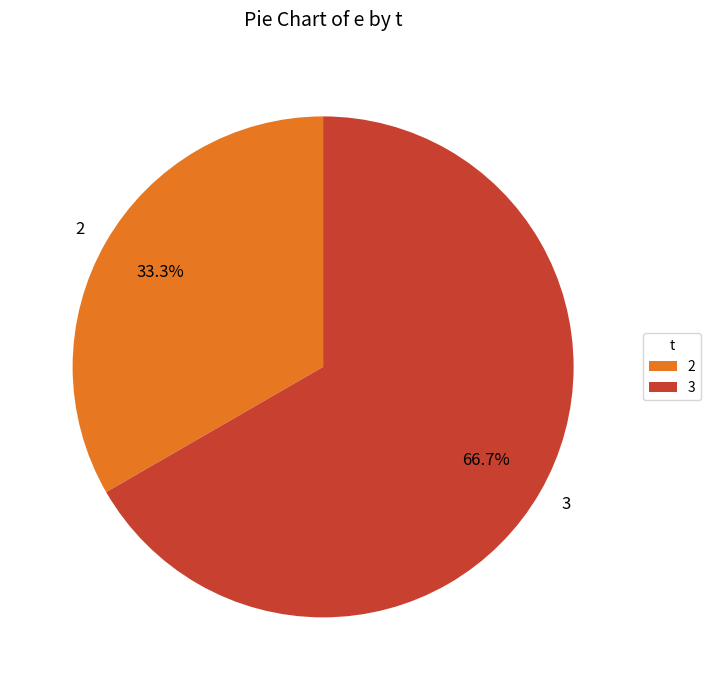

What percentage do 3 and 2 together represent?

100.0%